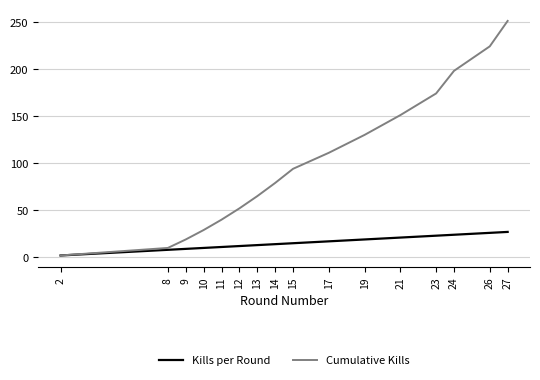

Which series has the largest total across all categories?

Cumulative Kills